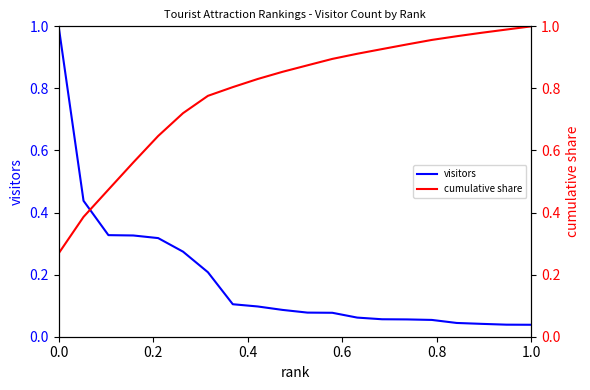

What are all the series names shown in the legend?

visitors, cumulative share